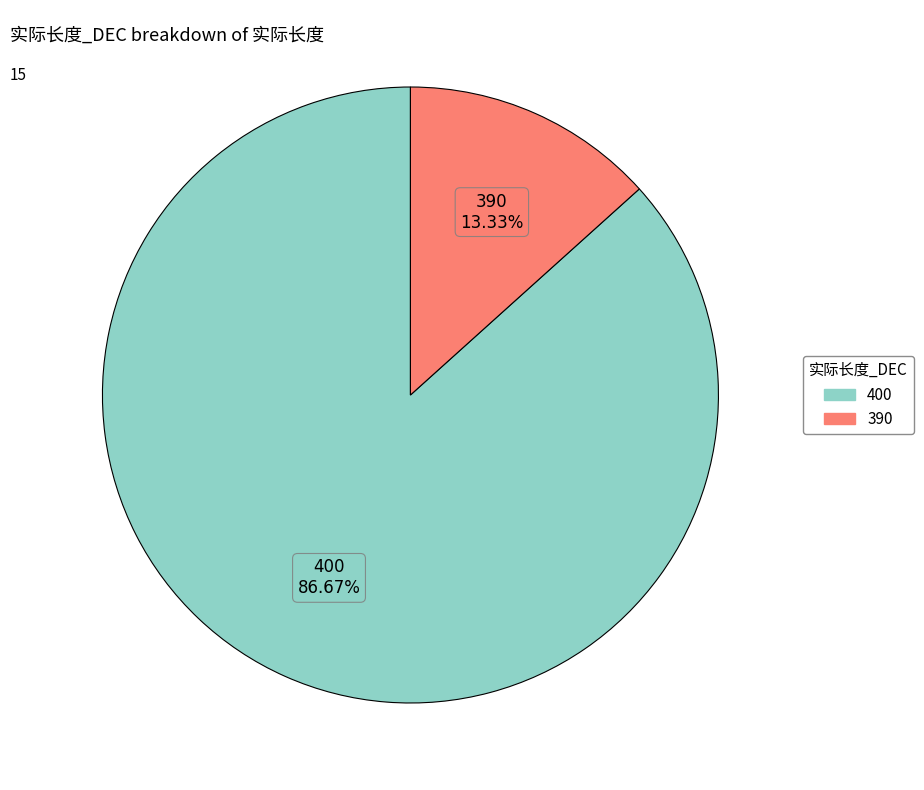

Is there any slice that represents more than half of the pie?

Yes